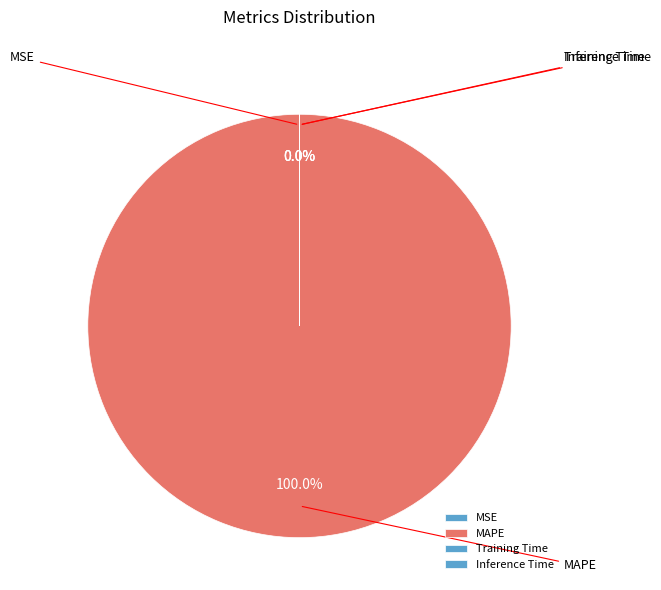

The MAPE slice represents 91% of the pie. True or false?

False